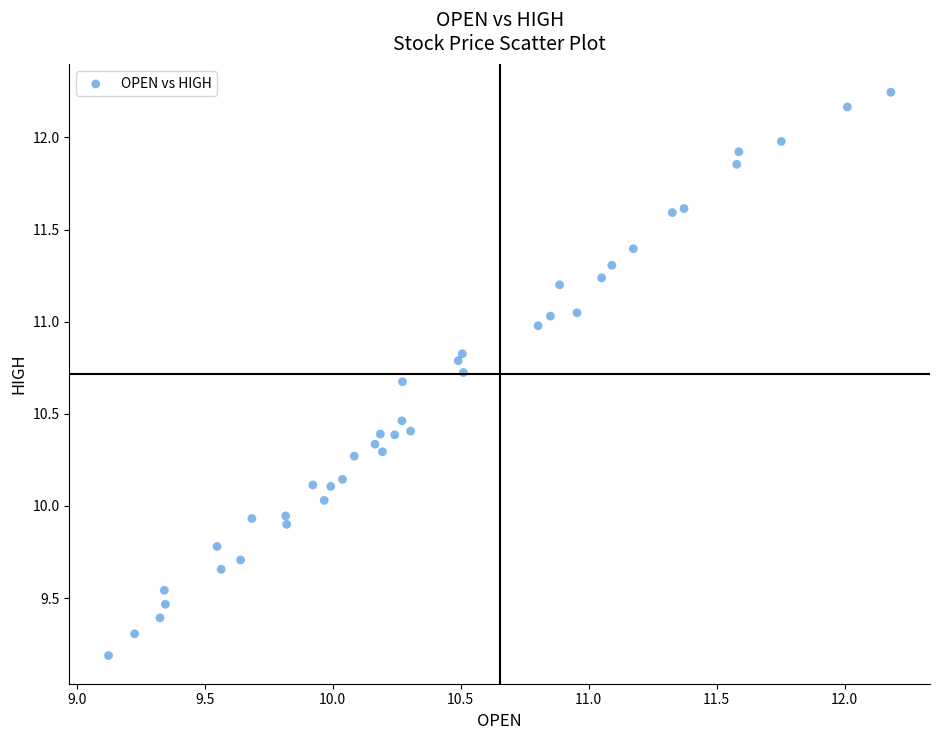

What is the range of X values (max minus min)?

3.1